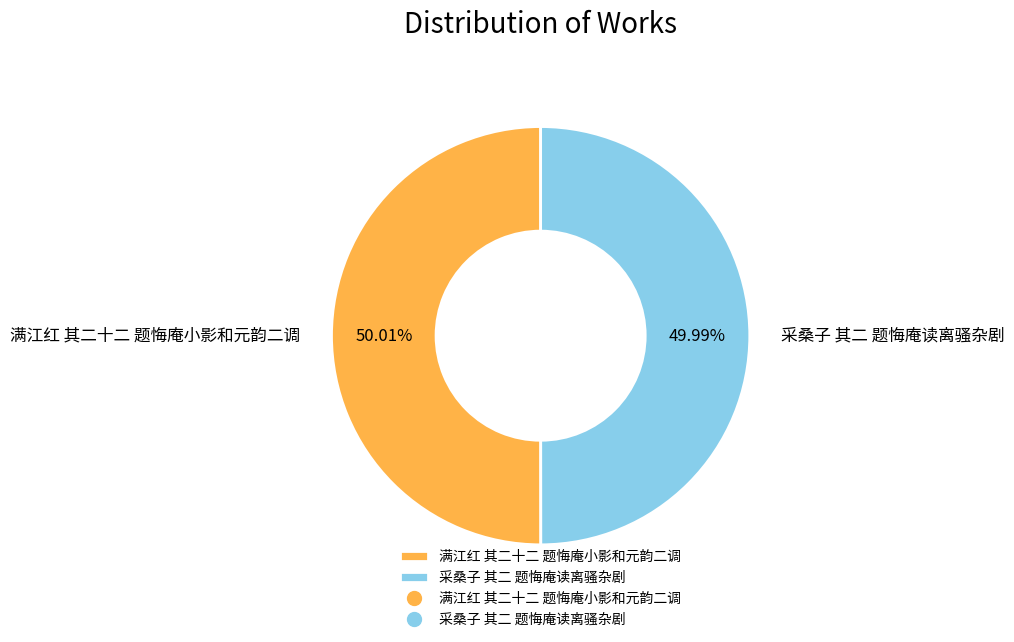

How many segments does this pie chart have?

2